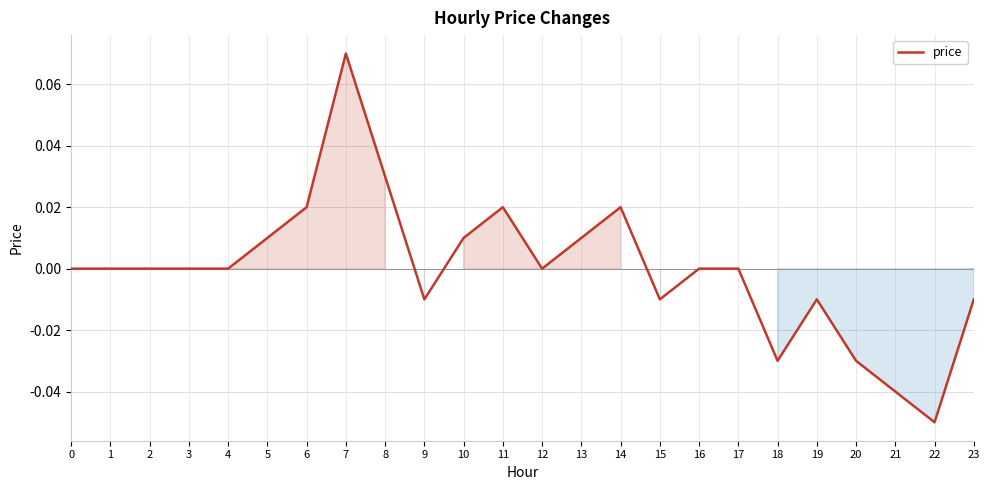

Which category has the lowest value across all series?

22